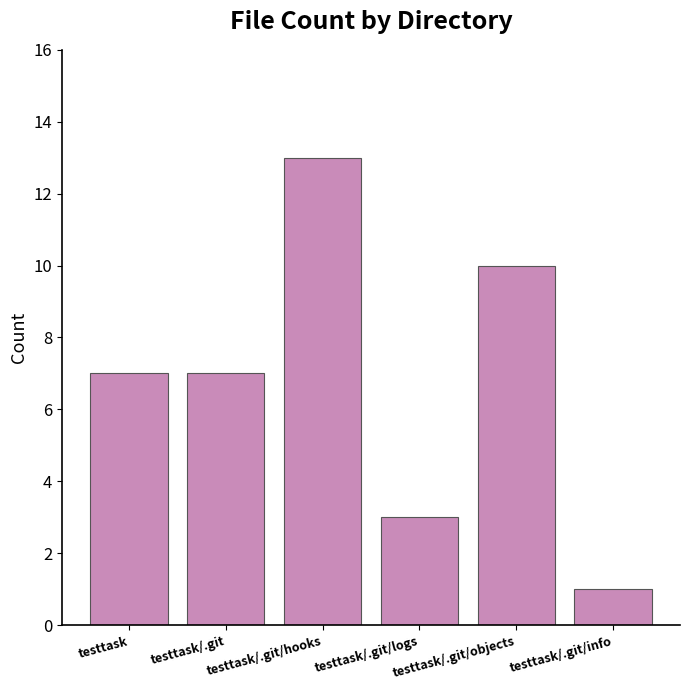

What is the approximate value at testtask/.git/info?

1